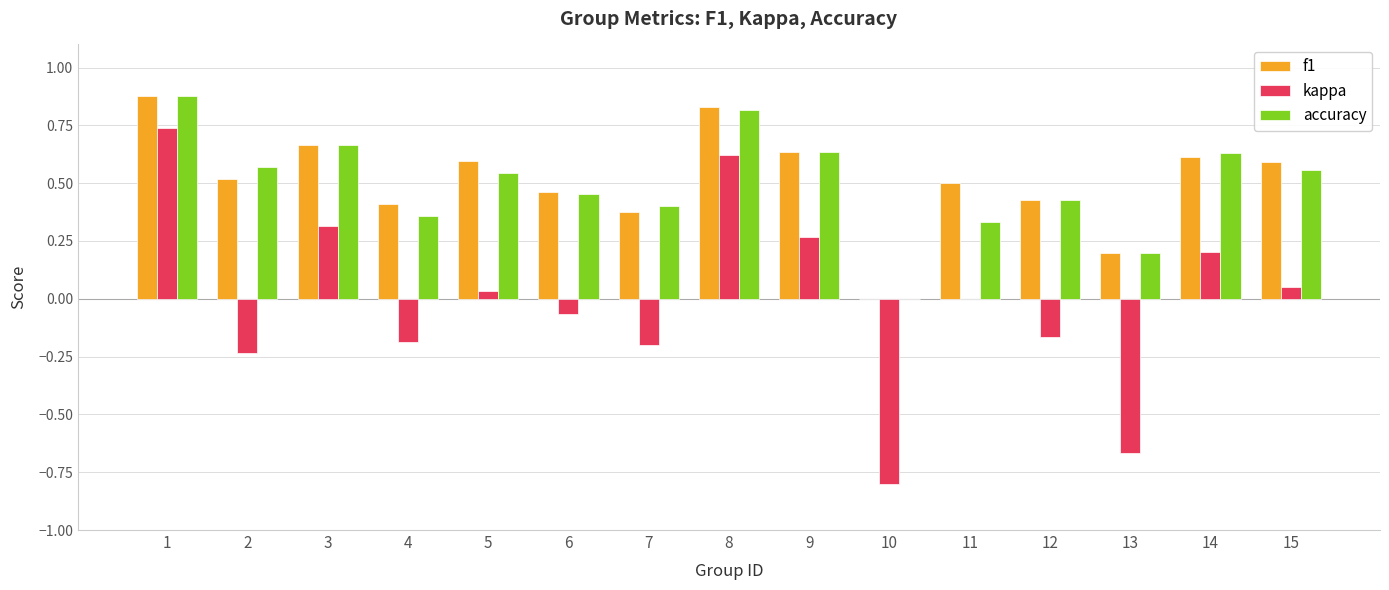

What is the sum of the f1 values at 1 and 9?

1.5